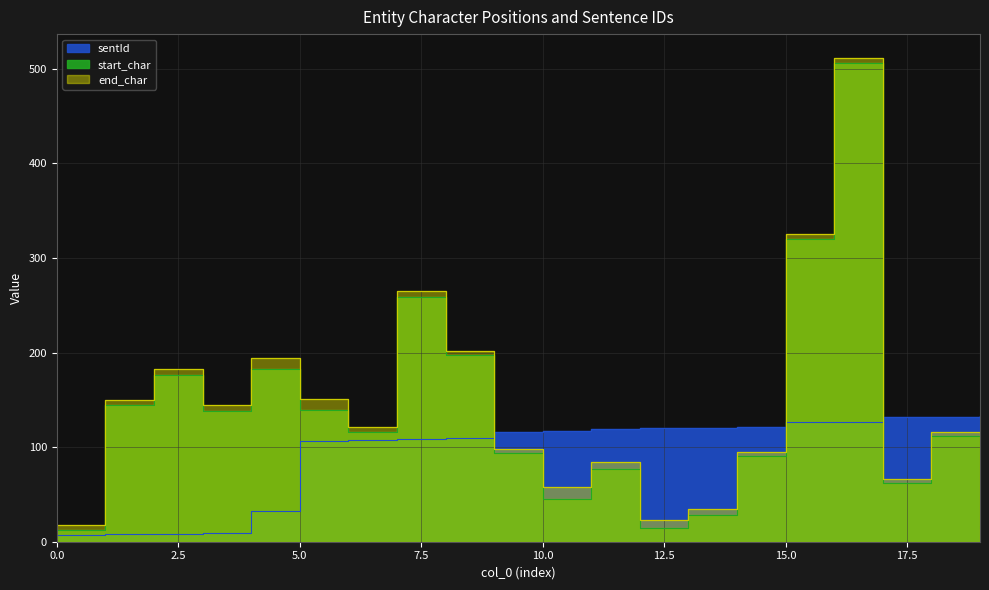

How many lines are shown in the chart?

3